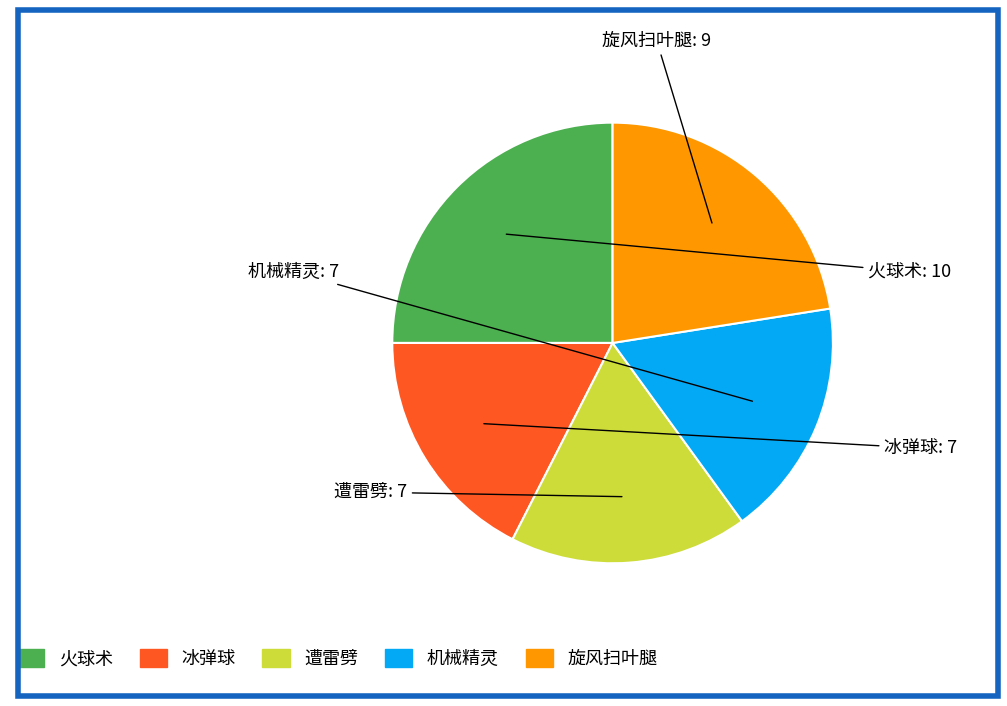

Between 遭雷劈 and 火球术, which is larger?

火球术